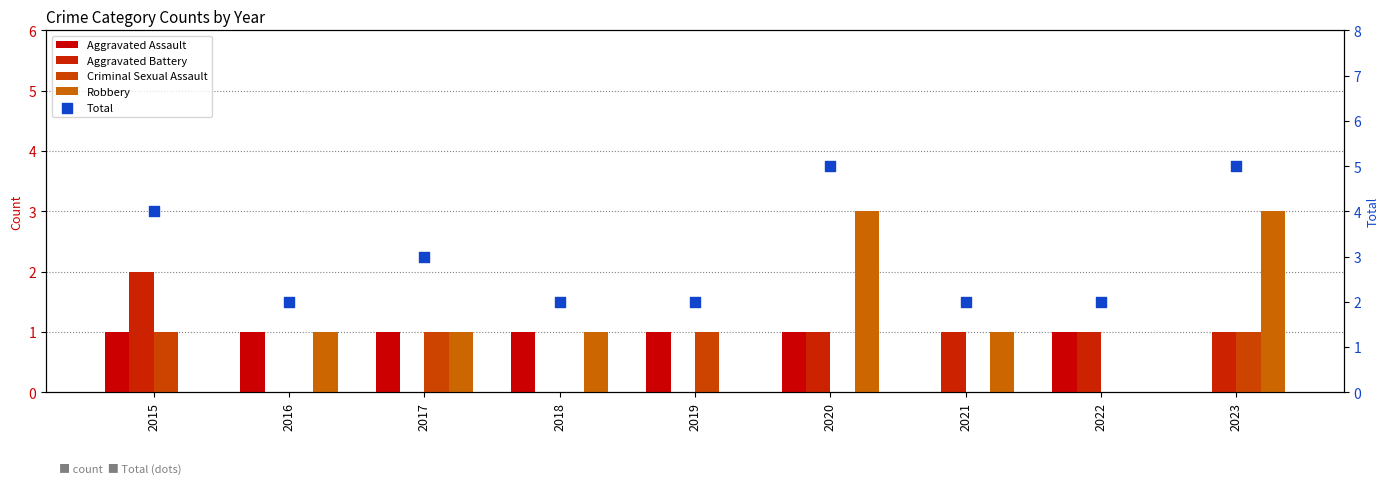

Which series has the widest spread of Y values?

Robbery